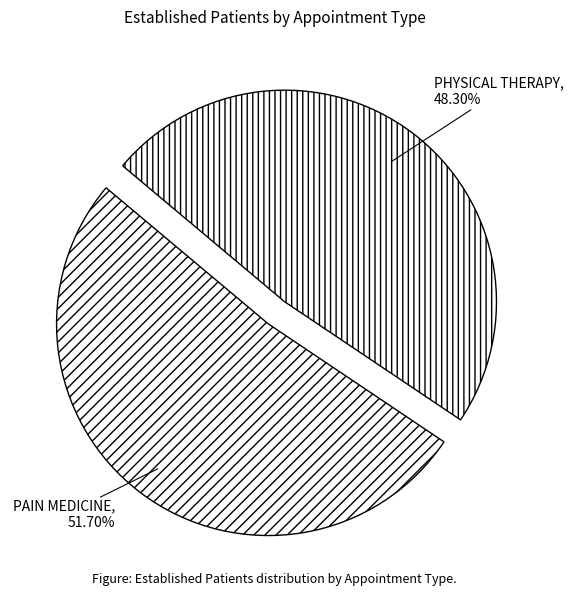

The PAIN MEDICINE slice represents 52% of the pie. True or false?

True